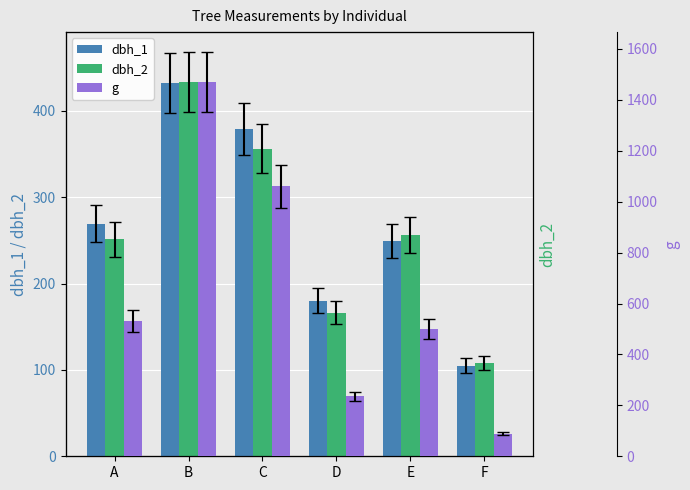

The g series shows 500.7 at E. True or false?

True